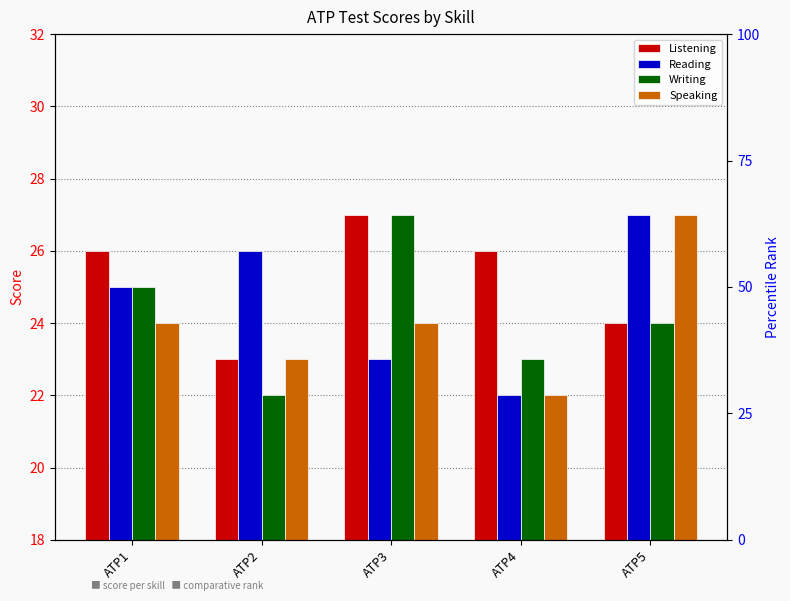

How many Speaking values are between 23 and 24?

3